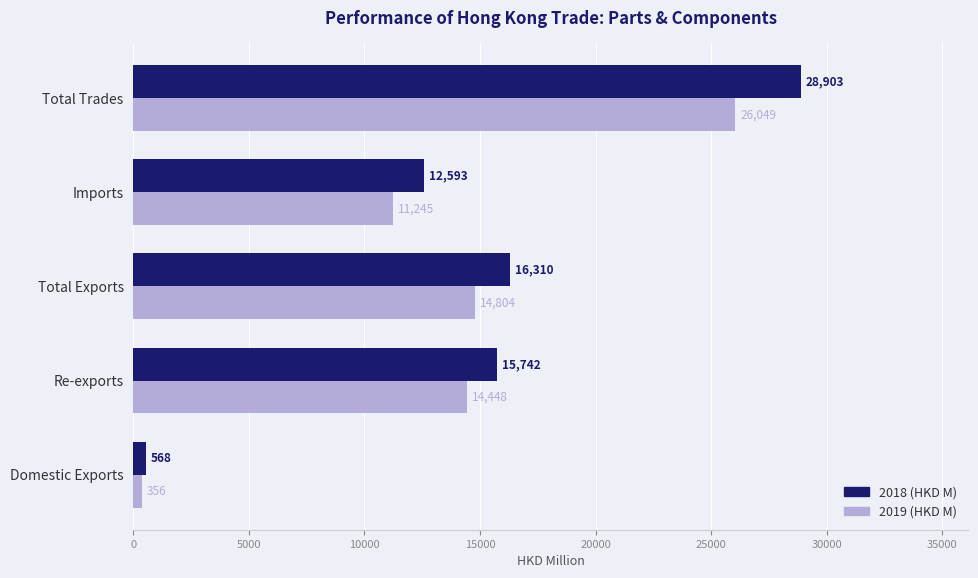

Which series changed the most between Total Exports and Total Trades?

2018 (HKD M)